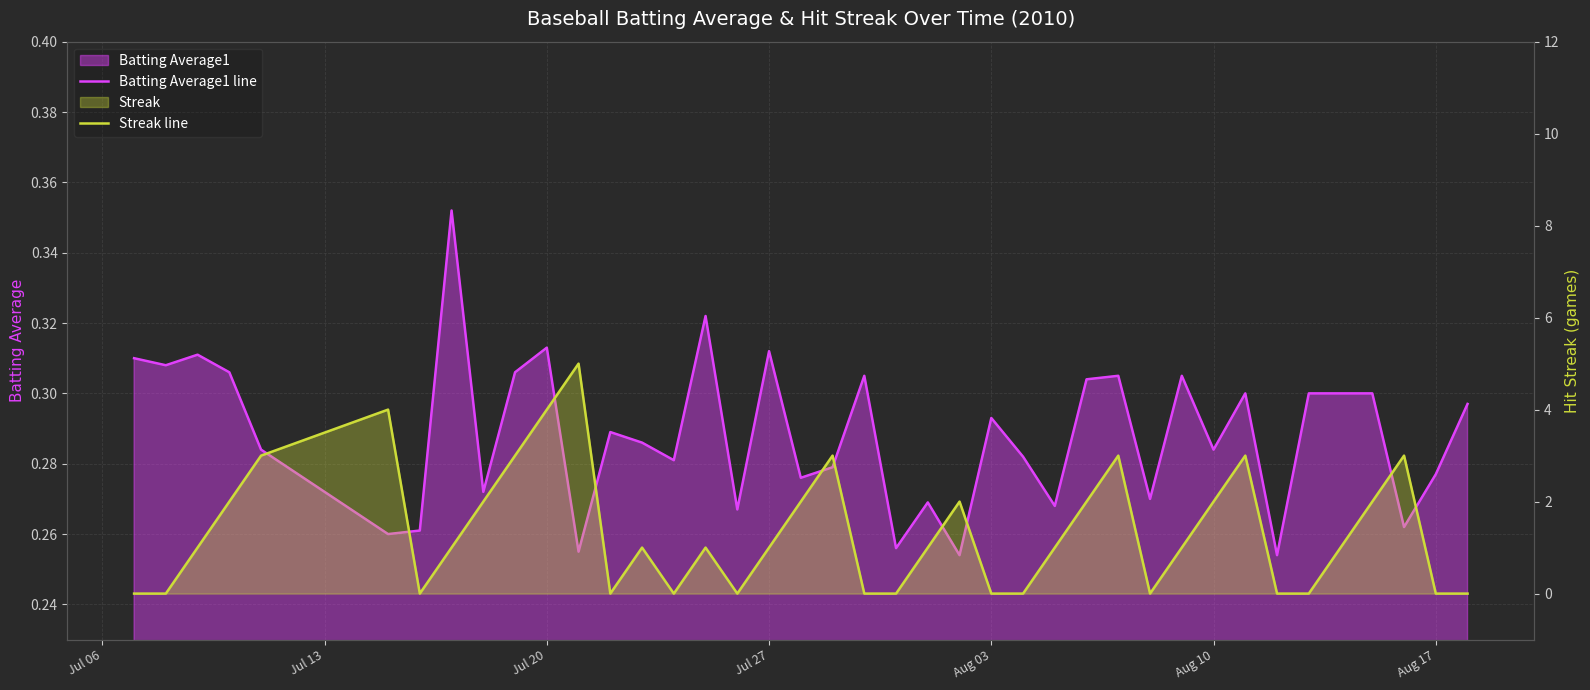

What is the lowest value of the Batting Average1 line series?

0.3